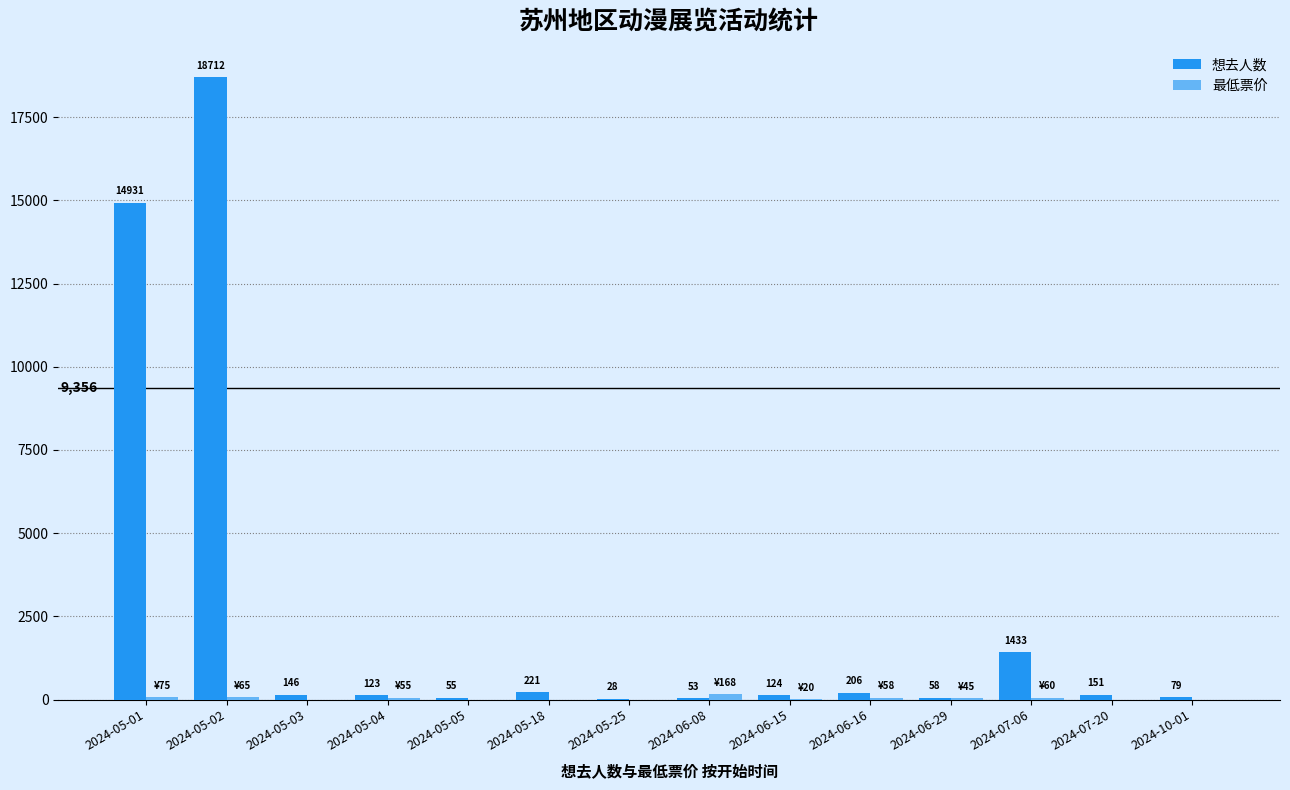

How many categories are shown in the chart?

14